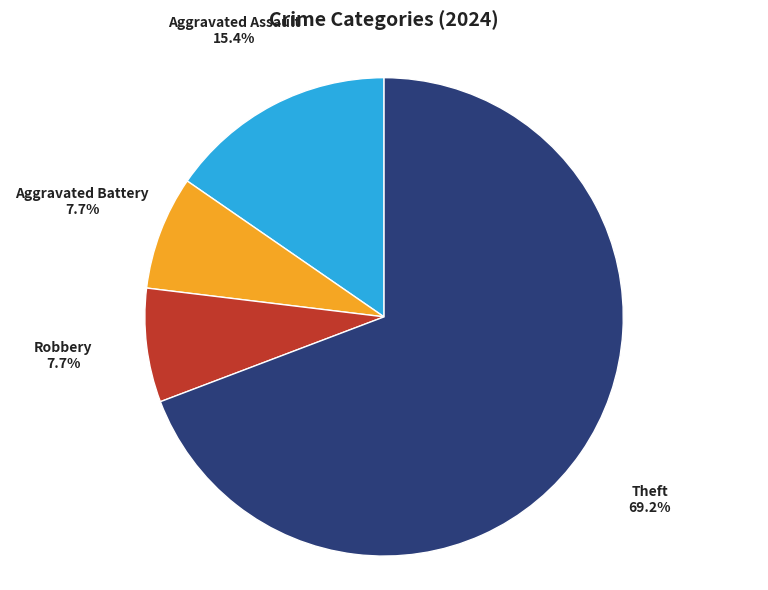

To the nearest percent, what is the difference between the Theft and Aggravated Assault slice percentages?

54%